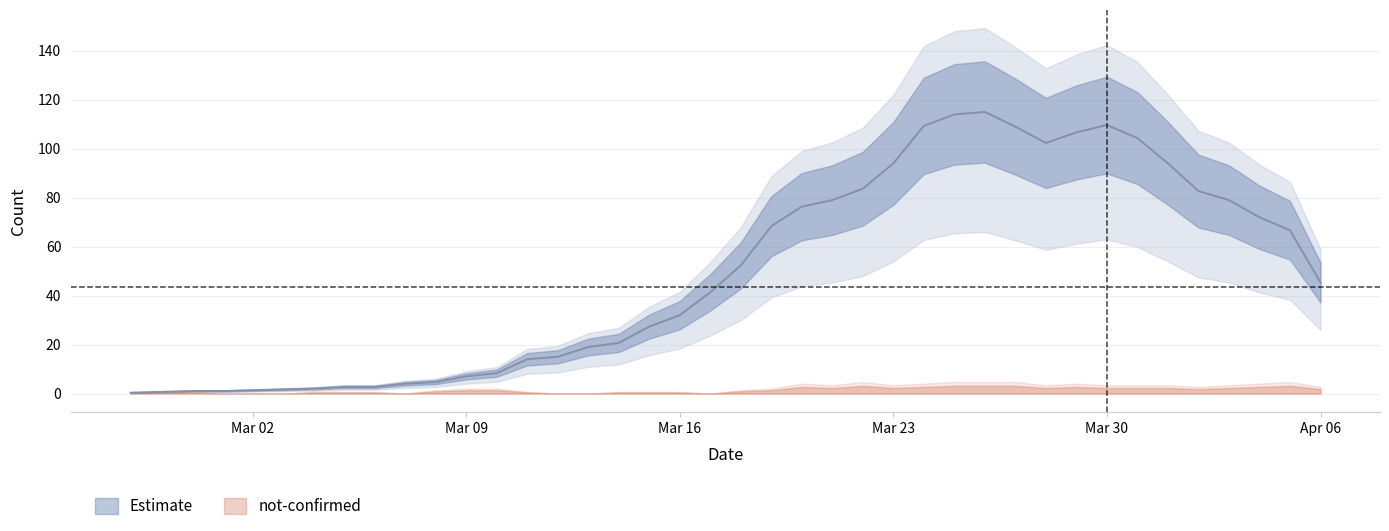

True or false: there are more than 0 points higher than both neighbors.

True